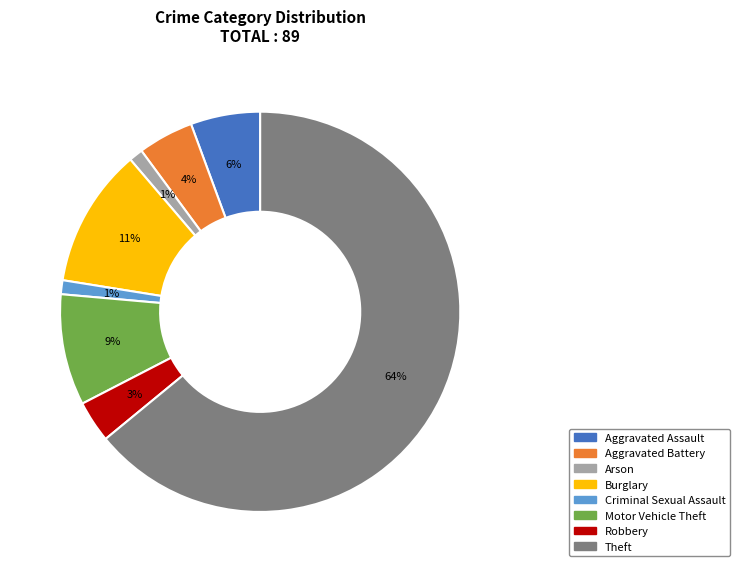

To the nearest percent, what is the combined percentage of Arson and Aggravated Assault?

7%